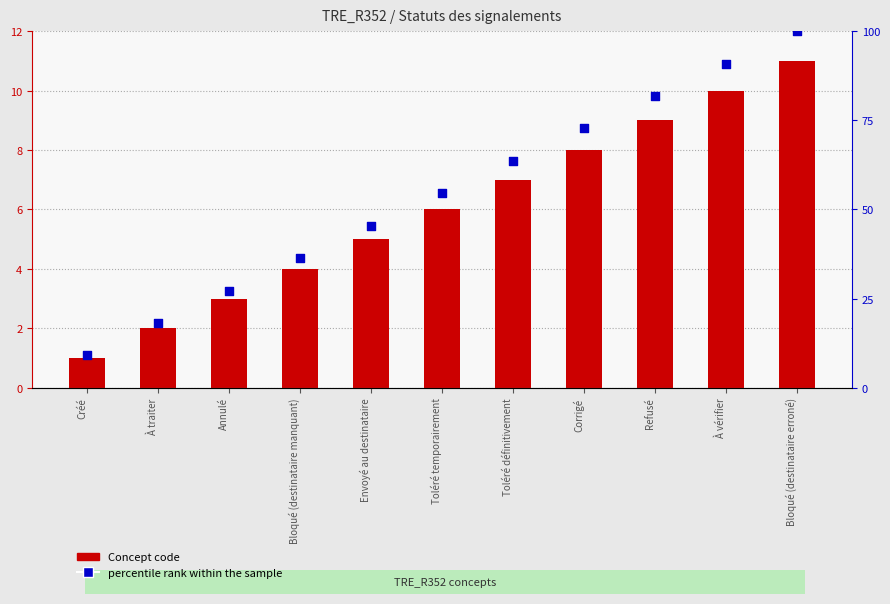

At how many categories does at least one series exceed 90?

2